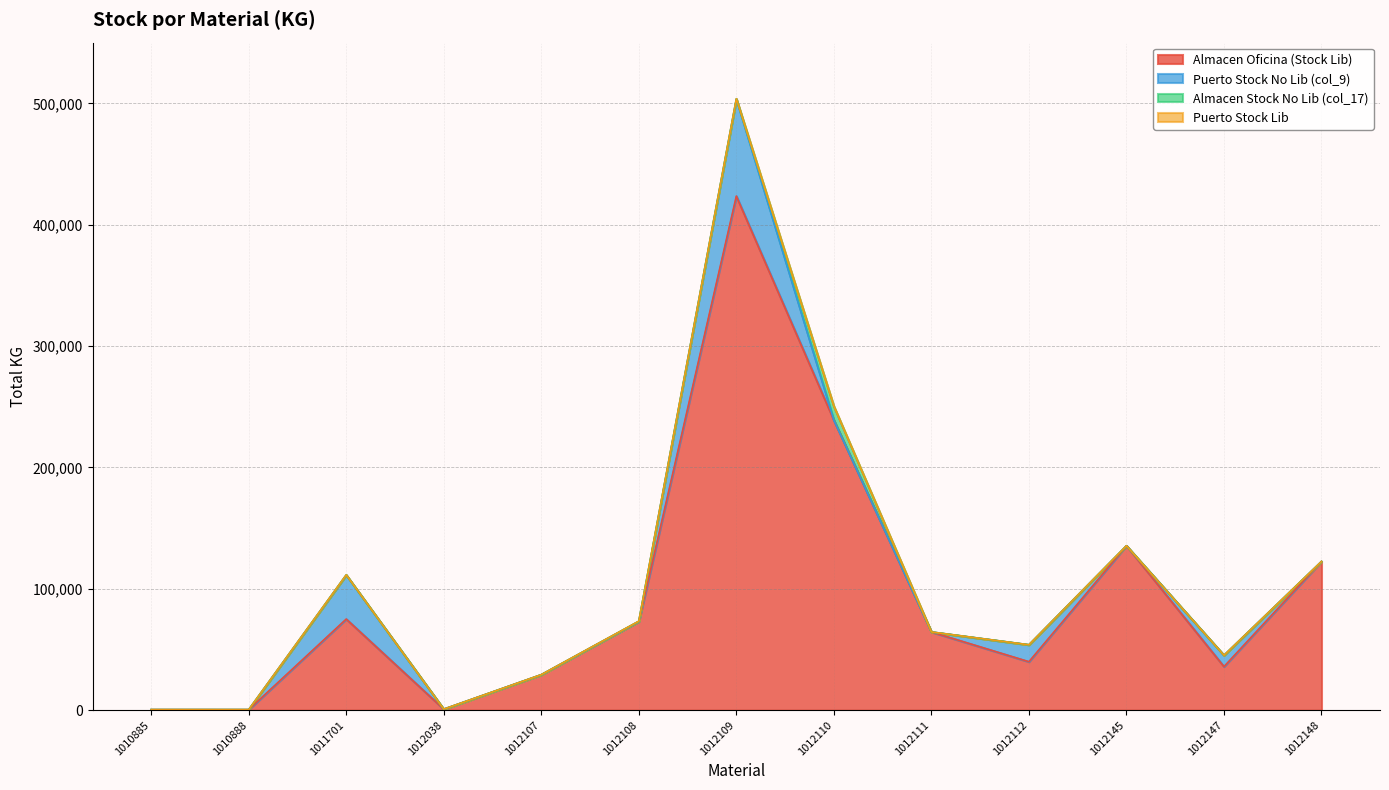

True or false: Puerto Stock Lib and Puerto Stock No Lib (col_9) cross at least once.

False